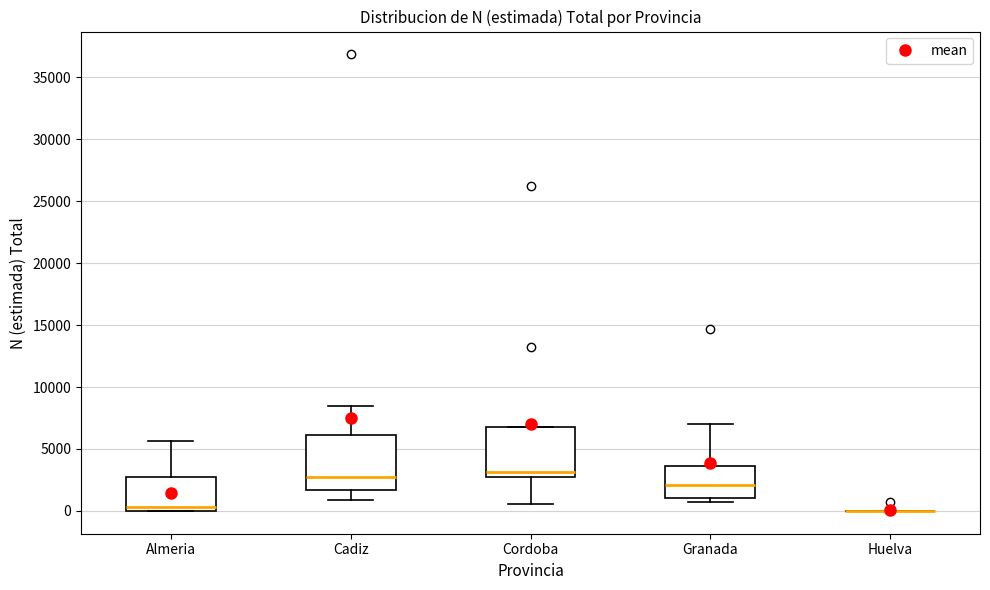

Reading left to right, read every box against the y-axis: the position of its median line, the range the box covers, and the ends of its whiskers. The values are not printed on the chart, so give them approximately, as read against the axis.

Almeria: median 500, box 0 to 2500, whiskers 0 to 5500
Cadiz: median 2500, box 1500 to 6000, whiskers 1000 to 8500
Cordoba: median 3000, box 2500 to 7000, whiskers 500 to 7000
Granada: median 2000, box 1000 to 3500, whiskers 500 to 7000
Huelva: box collapsed to a line at 0, whiskers 0 to 0